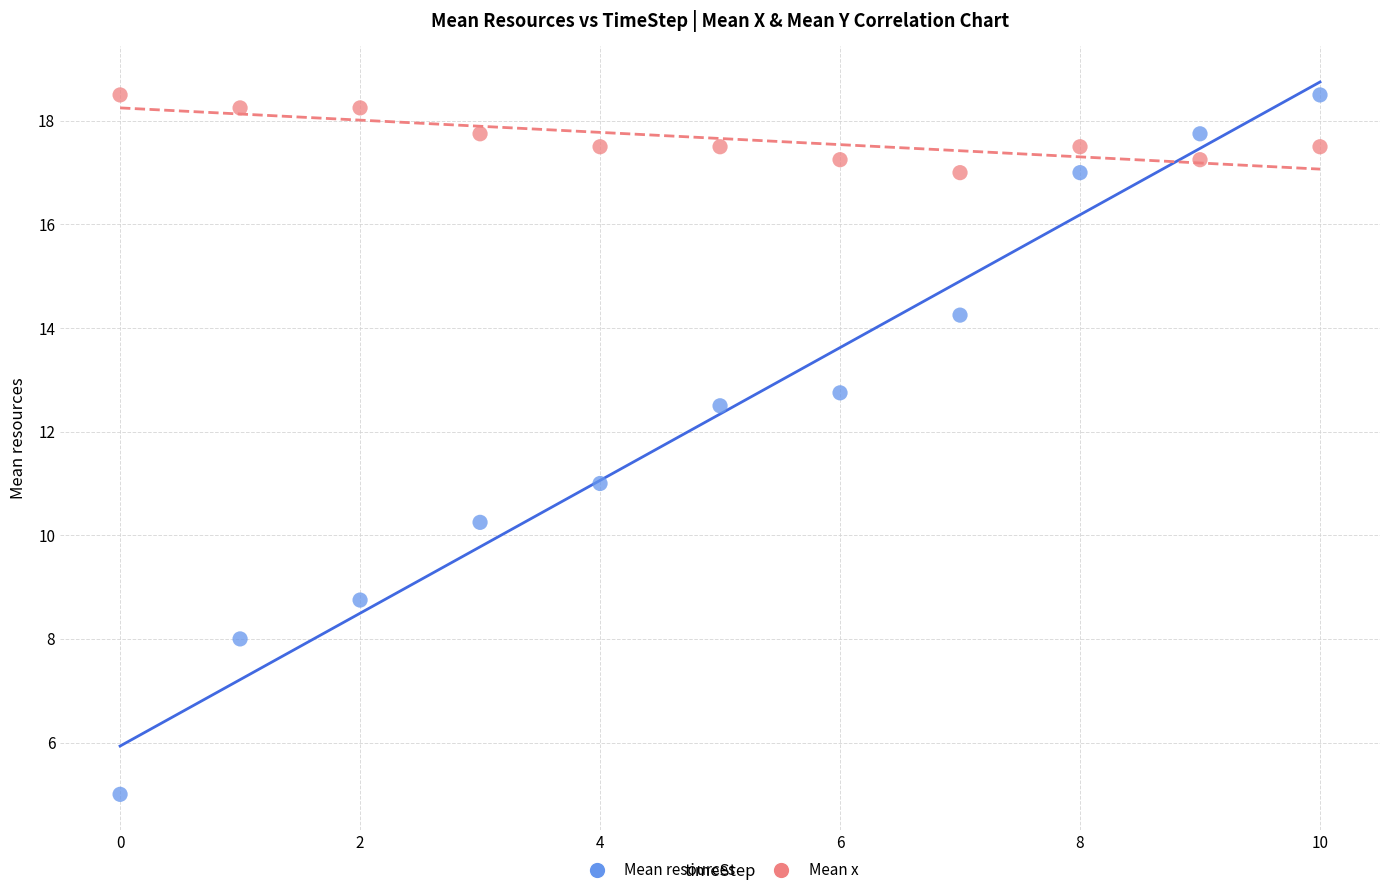

Across all data points, what is the range of Y values (max minus min)?

13.5